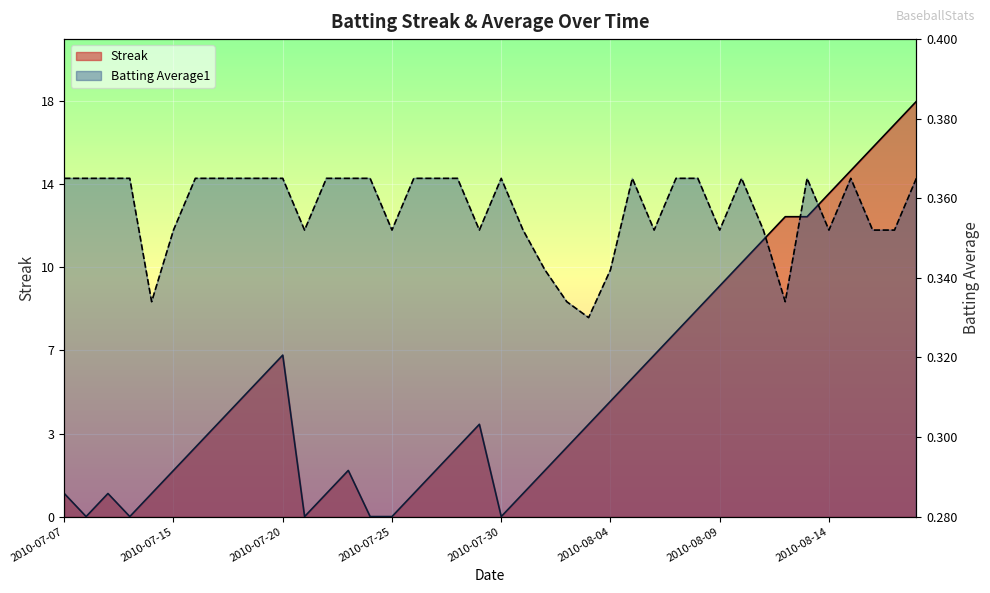

Is the value of Batting Average1 at 2010-07-16 greater than the value of Streak at 2010-07-29?

No